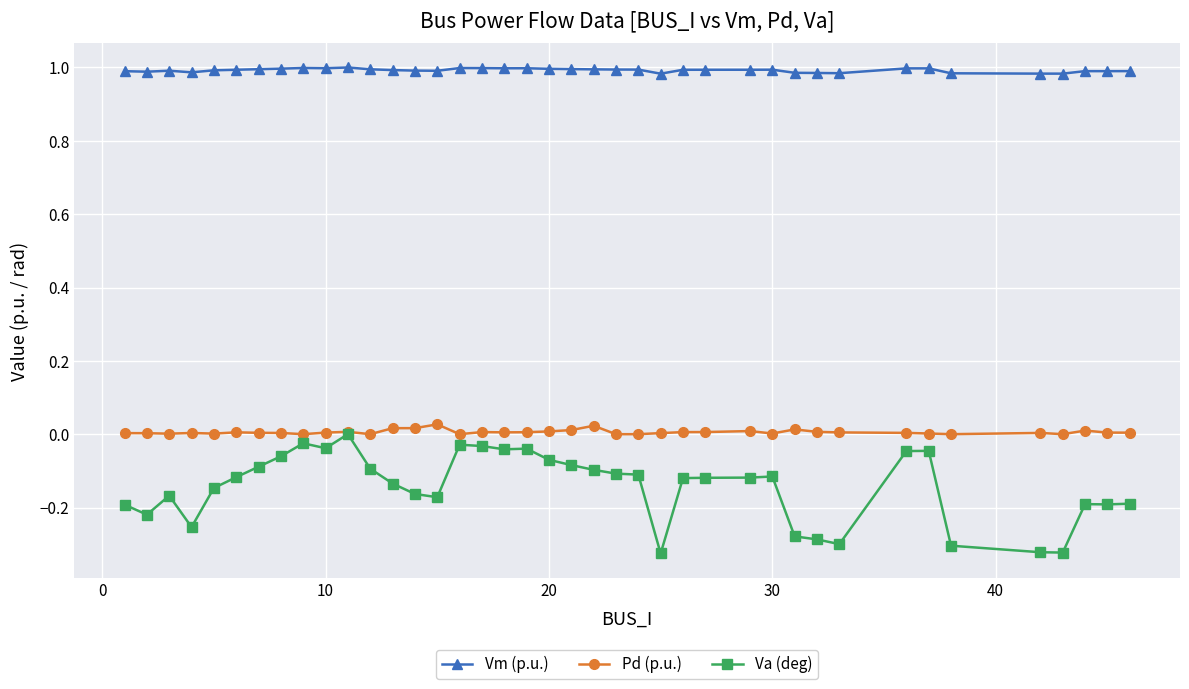

True or false: Vm (p.u.) and Va (deg) intersect in this chart.

False